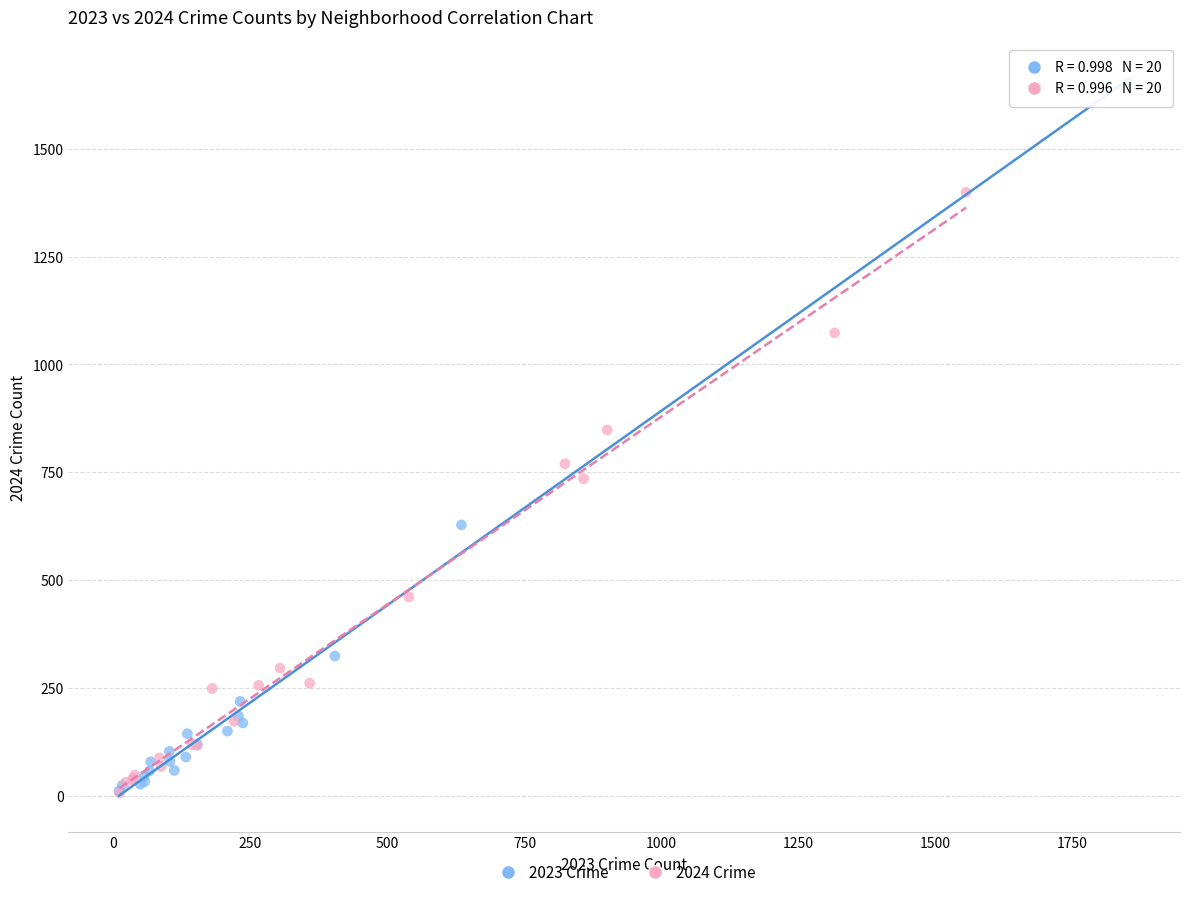

Which series has the largest Y range (max minus min)?

2023 Crime